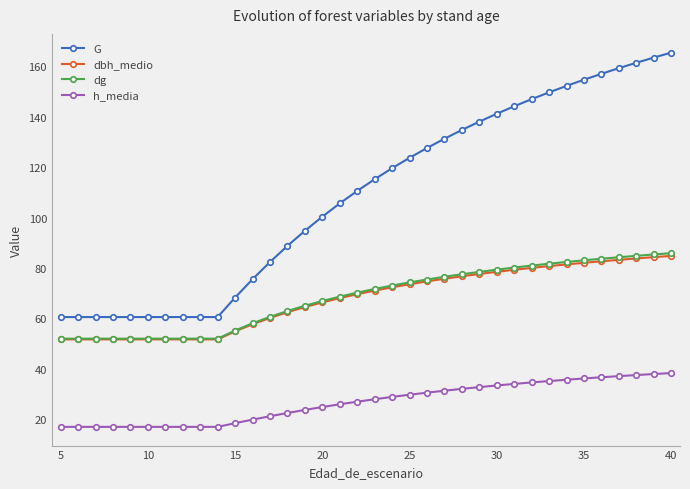

What is the minimum value for dbh_medio?

51.6